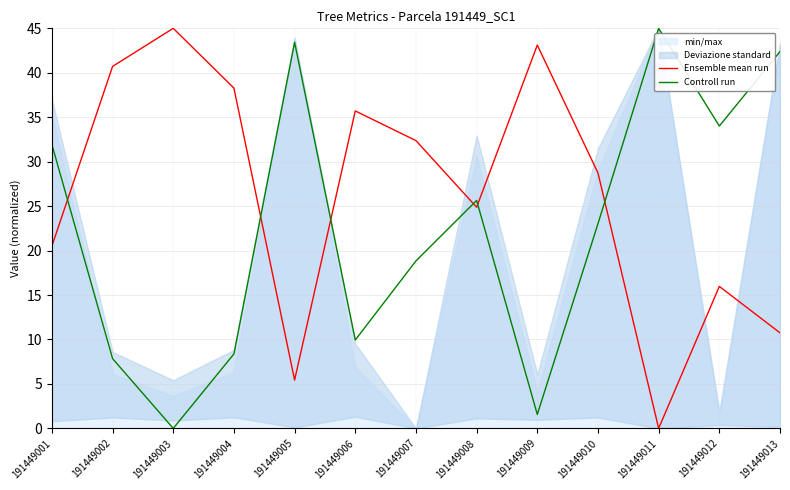

True or false: Ensemble mean run has a value of -29.0 at 191449011.

False